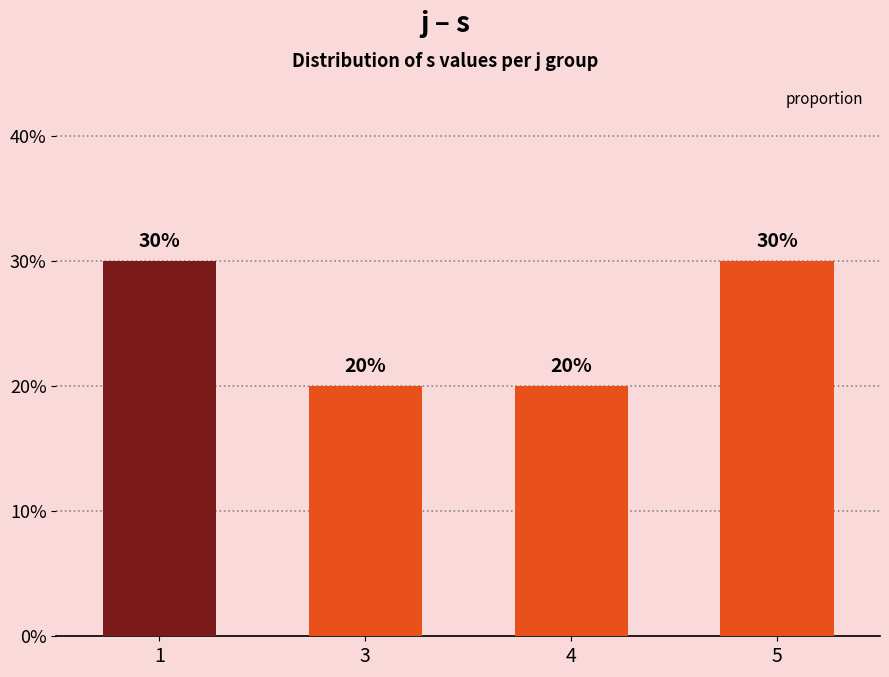

Does the chart contain any negative values?

No